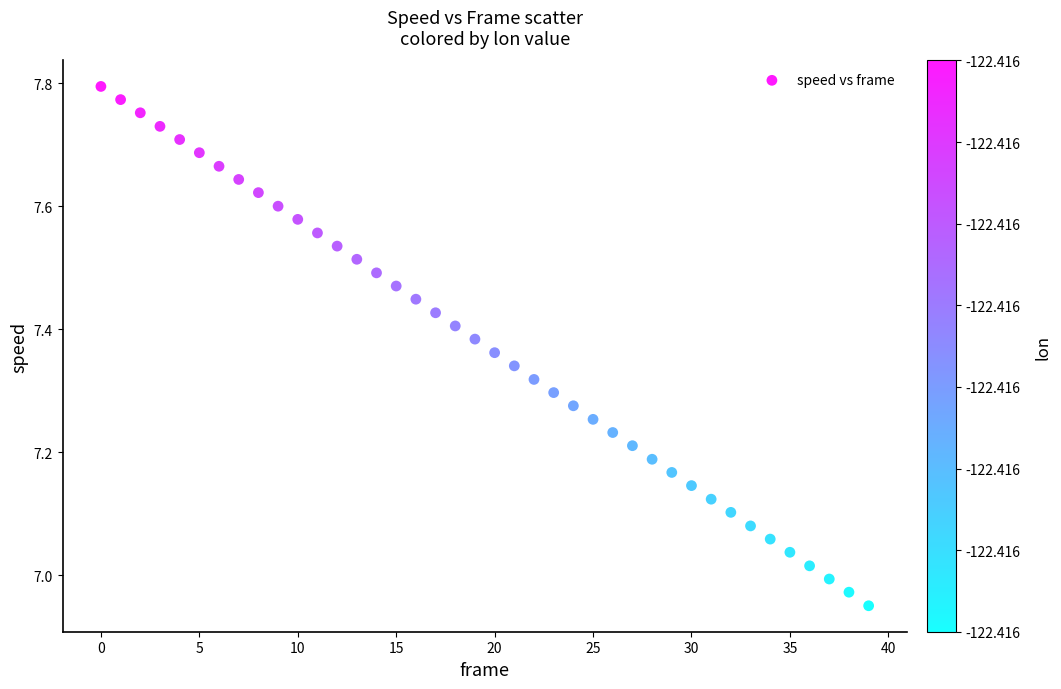

What is the range of Y values (max minus min)?

0.8